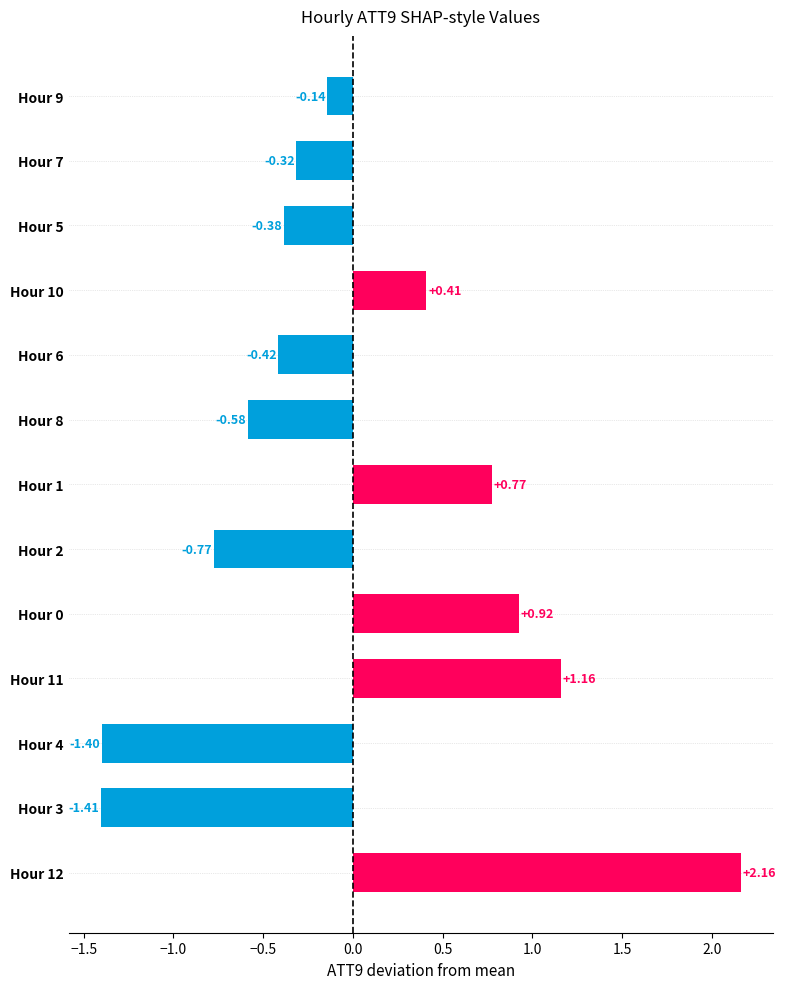

Rank the categories by value from lowest to highest.

Hour 3, Hour 4, Hour 2, Hour 8, Hour 6, Hour 5, Hour 7, Hour 9, Hour 10, Hour 1, Hour 0, Hour 11, Hour 12